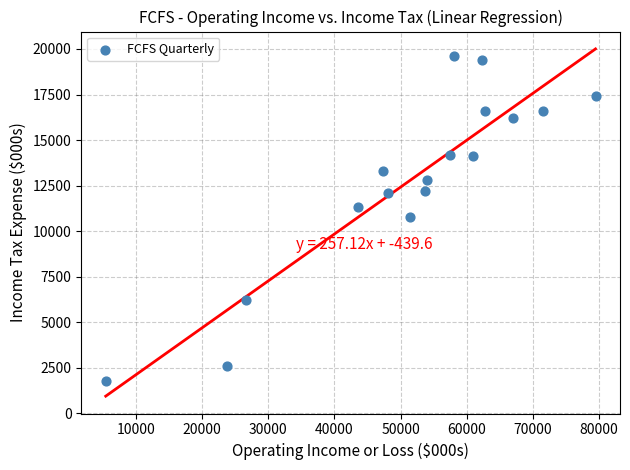

What is the range of X values (max minus min)?

74100